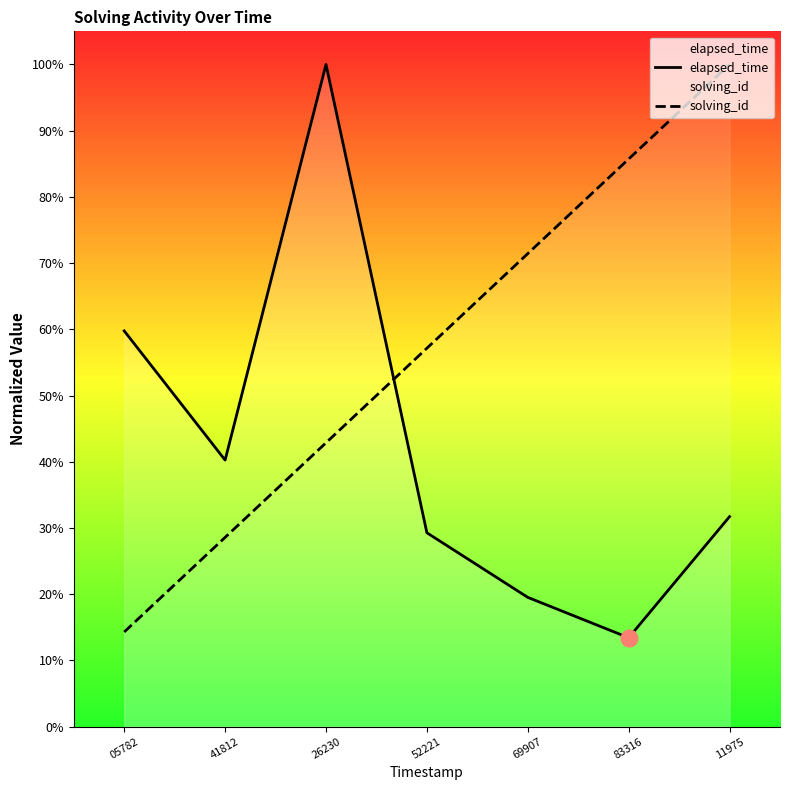

Which series has the largest total across all categories?

solving_id